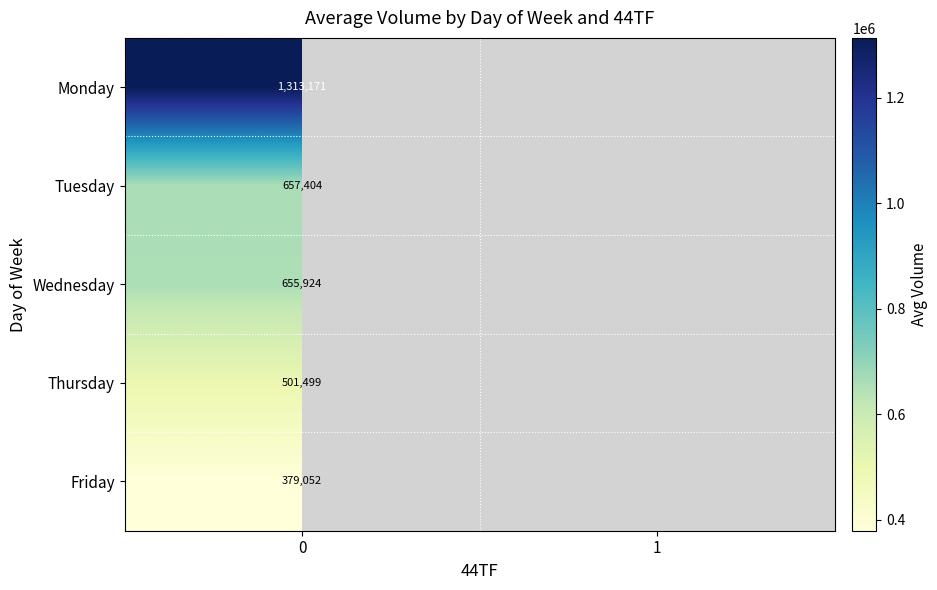

What is the lowest value of the Tuesday series?

657404.0